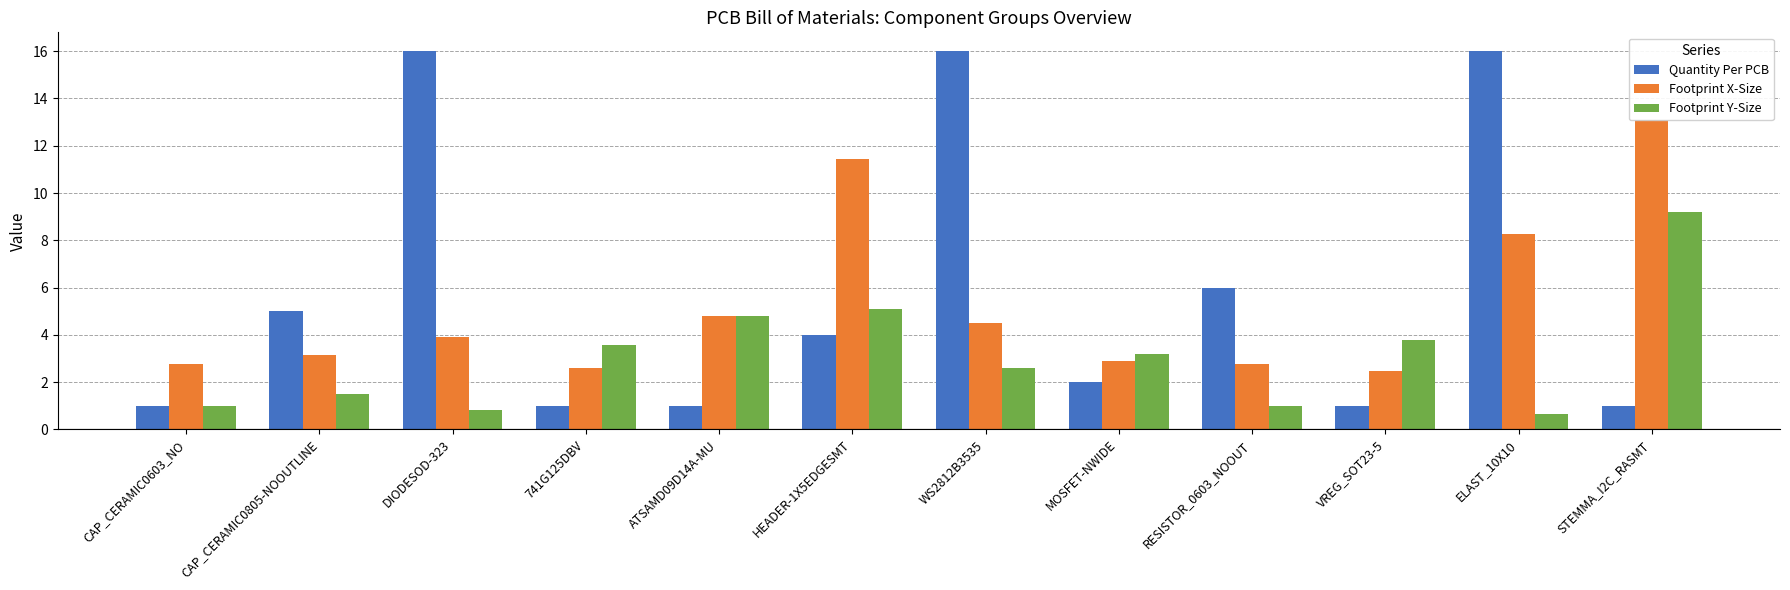

At which label is Footprint Y-Size closest to 4?

VREG_SOT23-5